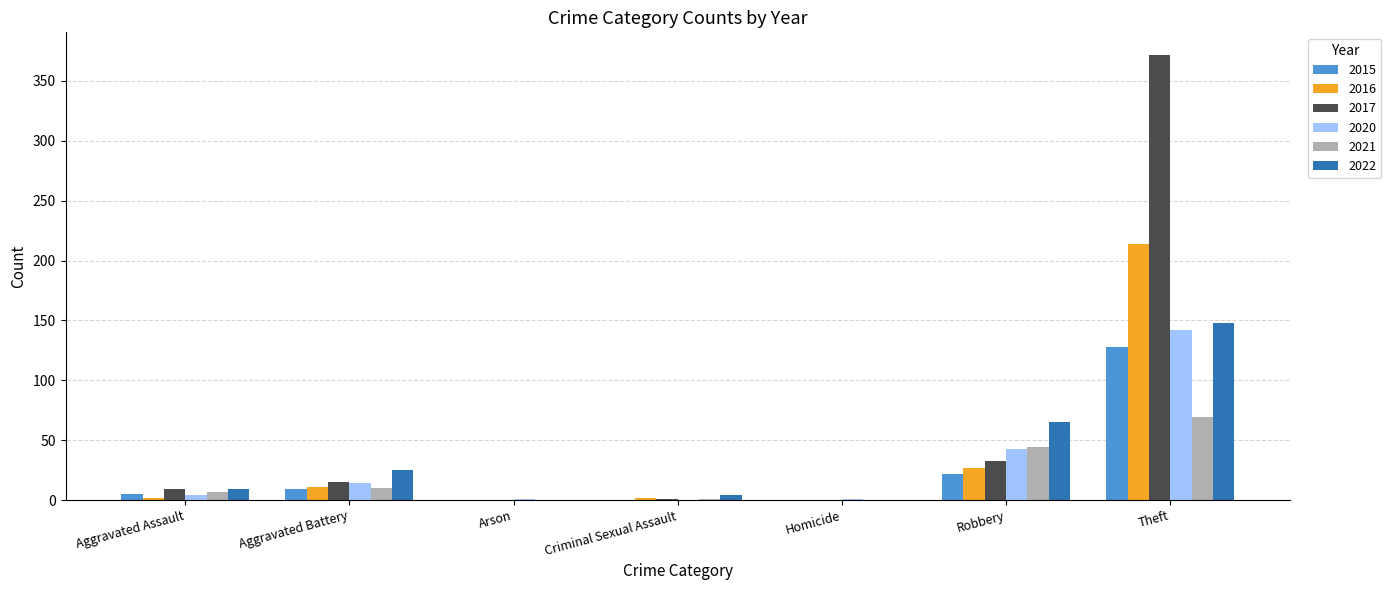

Is it true that 2020 equals 1 at Homicide?

True